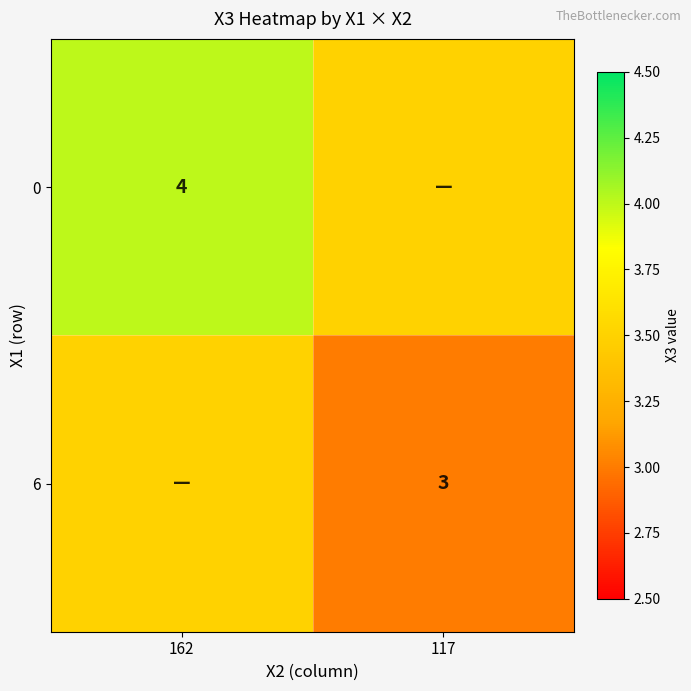

Is it true that 0 equals 2.3 at 162?

False